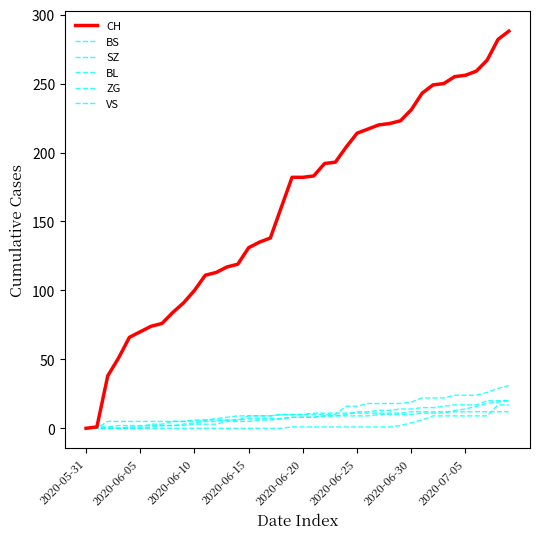

At which label is BS closest to 6?

11